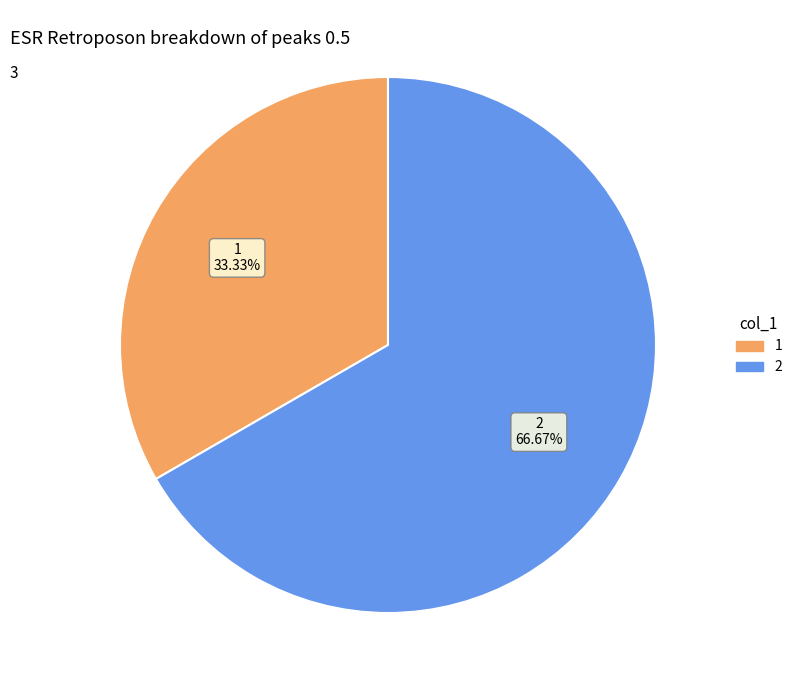

Does any single category account for the majority?

Yes